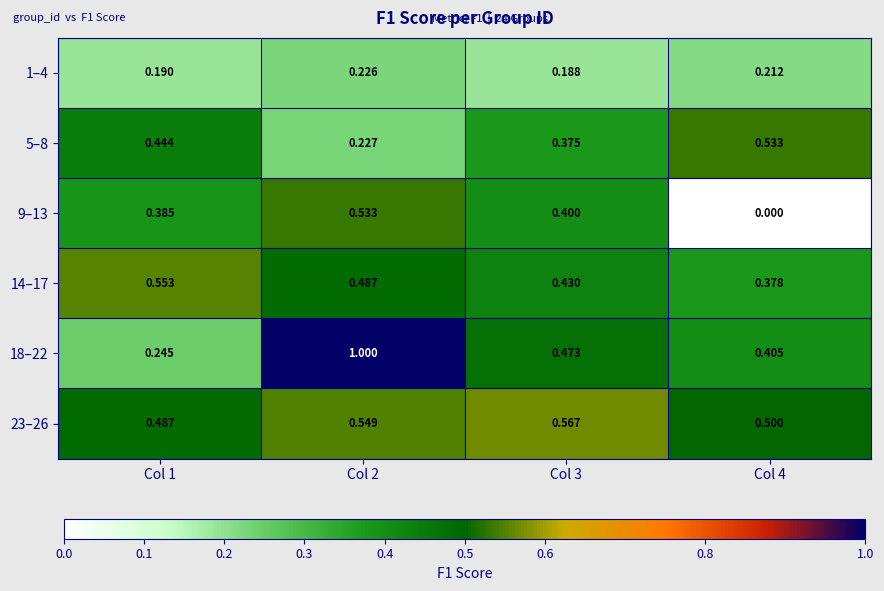

What is the spread (max minus min) of values at Col 3?

0.4